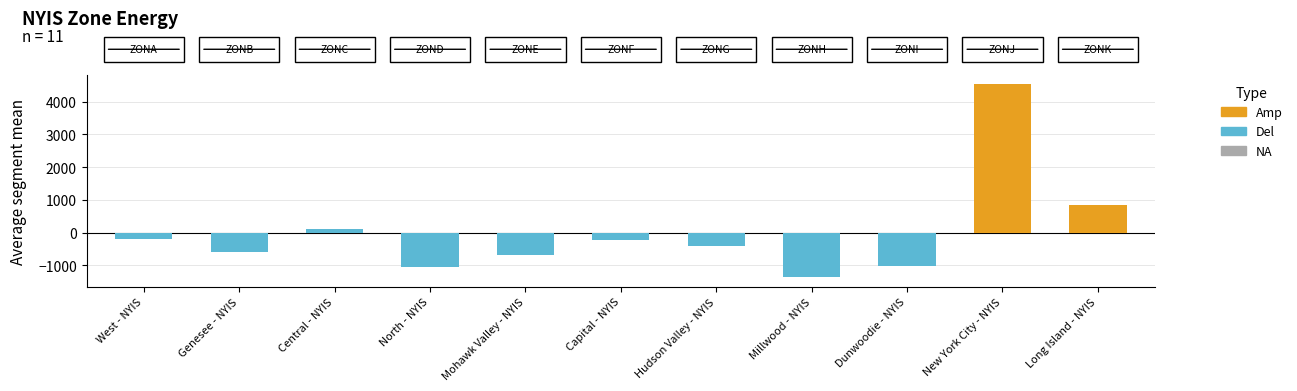

Which category has the highest value across all series?

New York City - NYIS